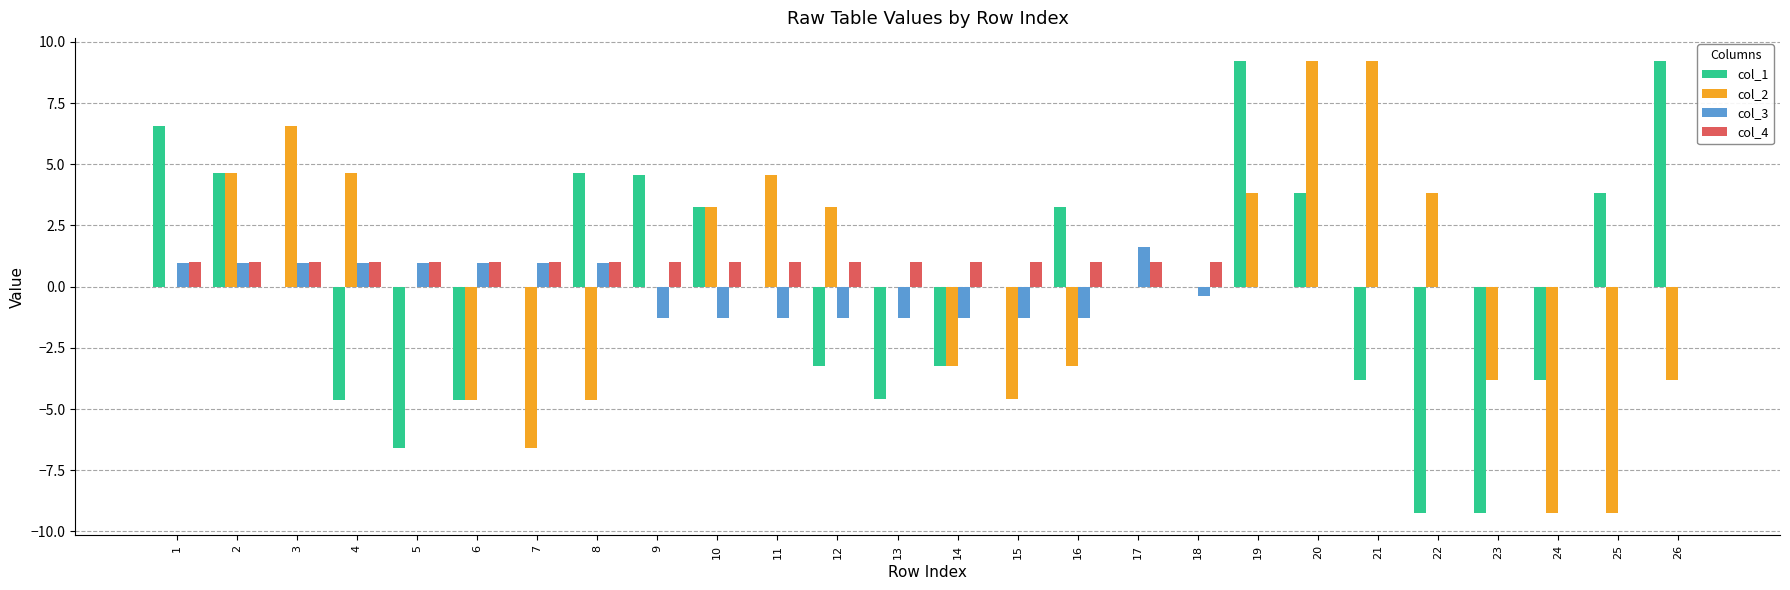

How many groups of bars are there?

26